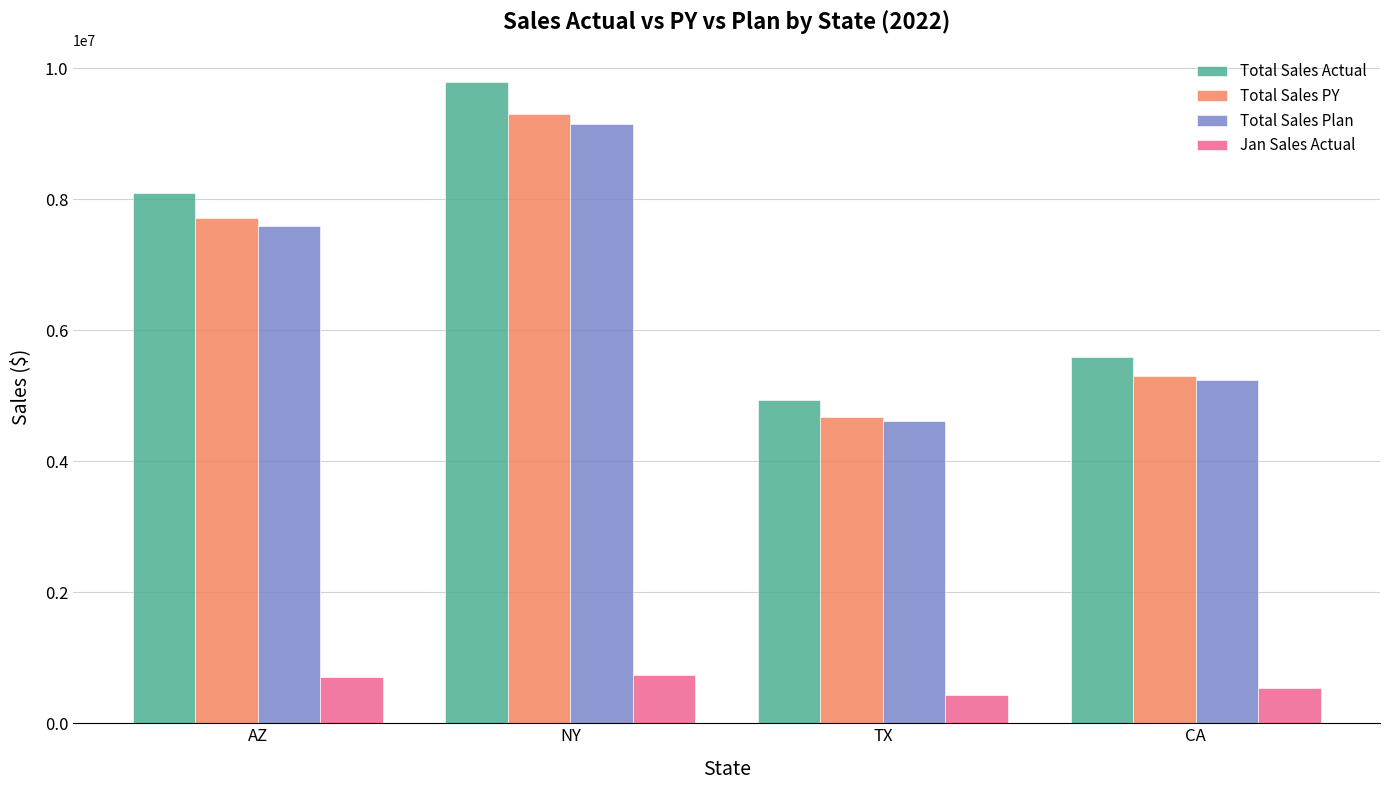

The value of Total Sales Plan at NY is 5314309. True or false?

False